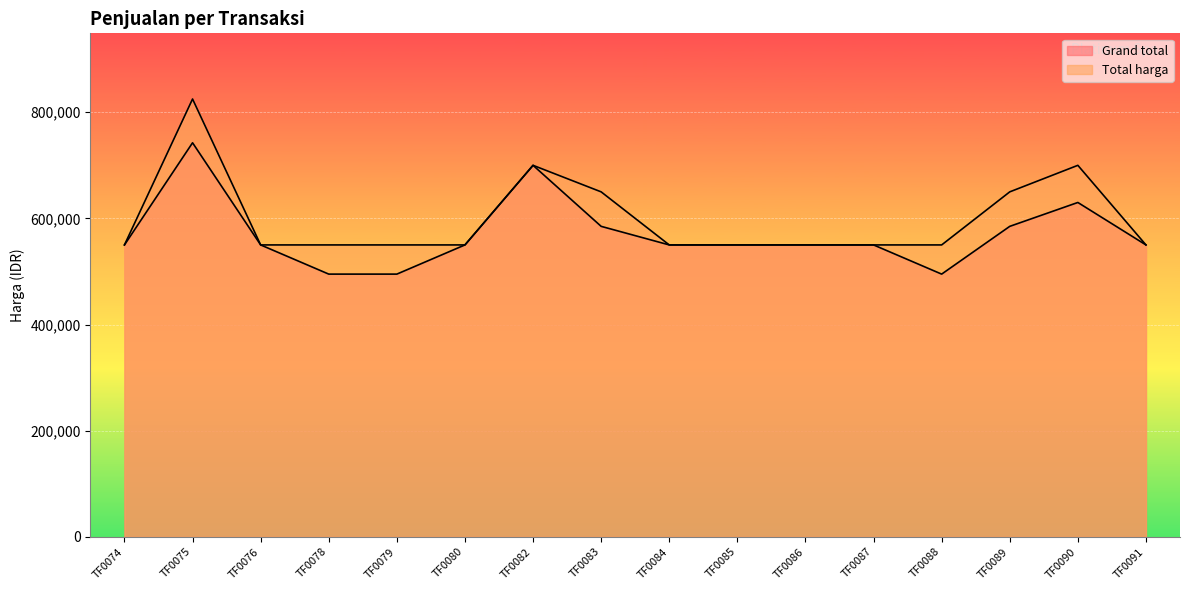

Where is Grand total nearest to the value 618750?

TF0090